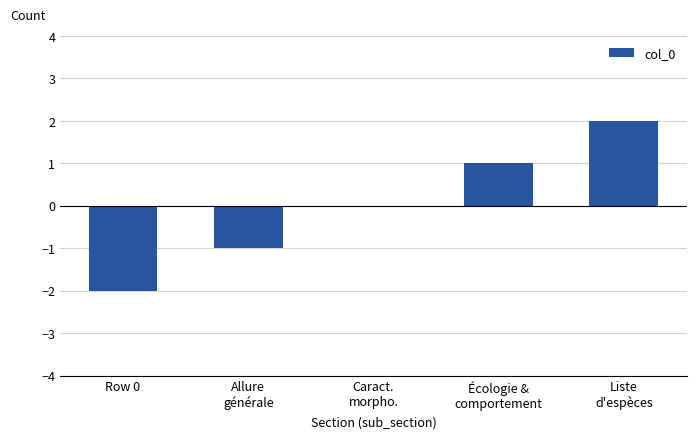

The chart shows a value of 1 at Liste
d'espèces. True or false?

False